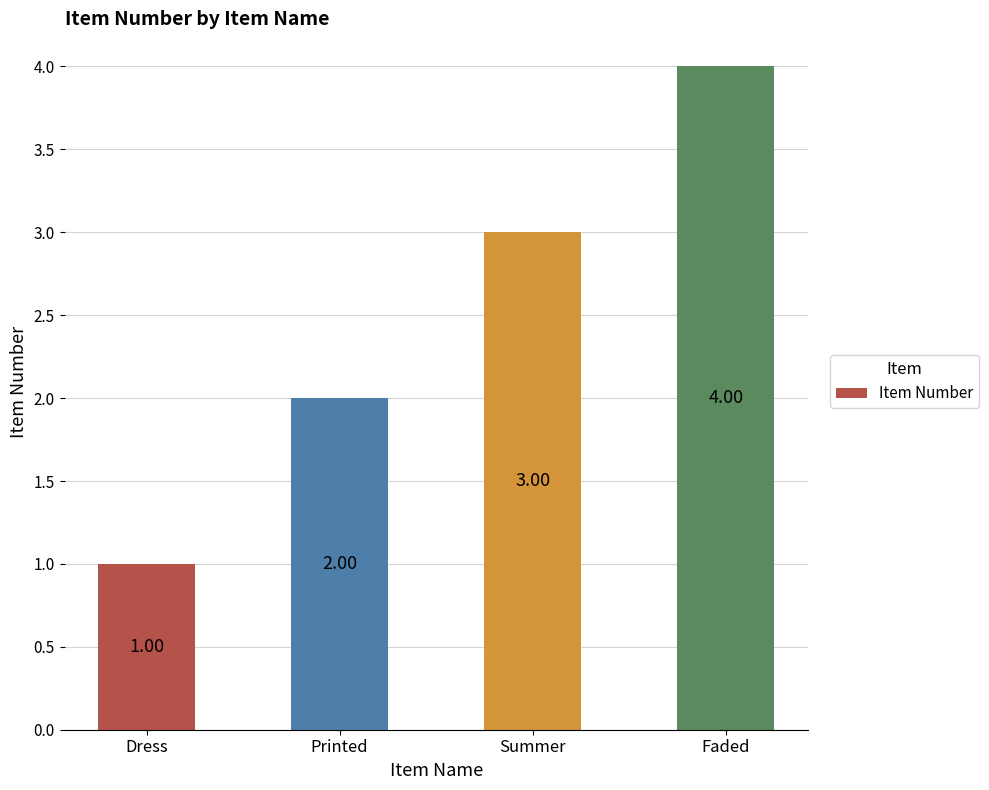

Which has a higher value, Summer or Printed?

Summer